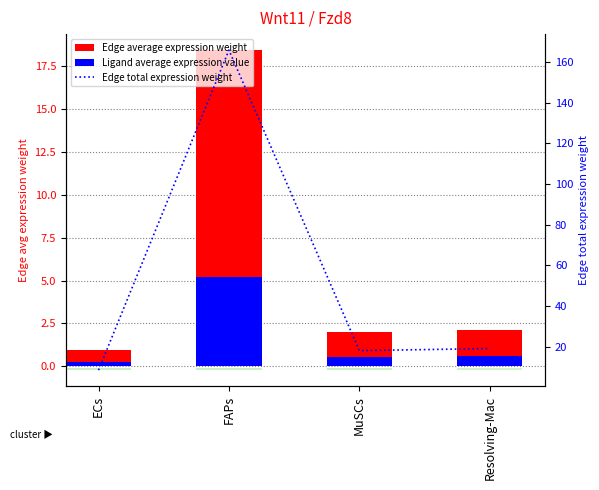

Reading right to left, extract all data points from this chart.

Edge average expression weight: Resolving-Mac=2.1	MuSCs=2.0	FAPs=18.4	ECs=0.9
Ligand average expression value: Resolving-Mac=0.6	MuSCs=0.6	FAPs=5.2	ECs=0.3
Edge total expression weight: Resolving-Mac=19.0	MuSCs=18.0	FAPs=165.9	ECs=8.4